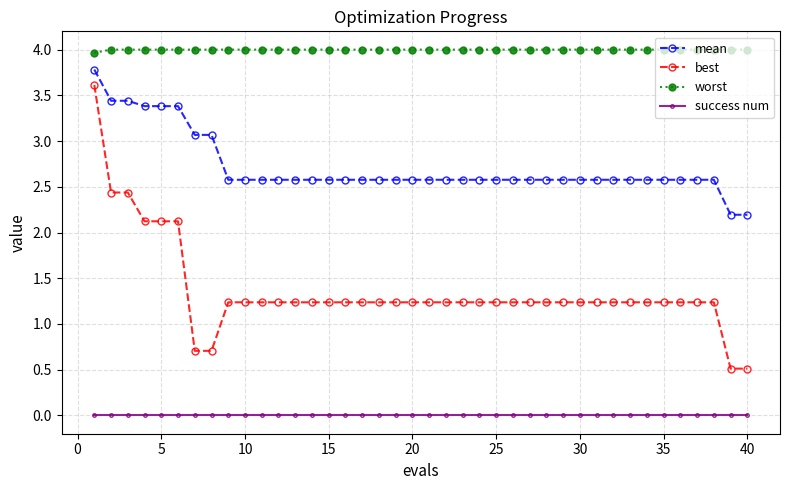

Rank the series by their average value, from lowest to highest.

success num, best, mean, worst